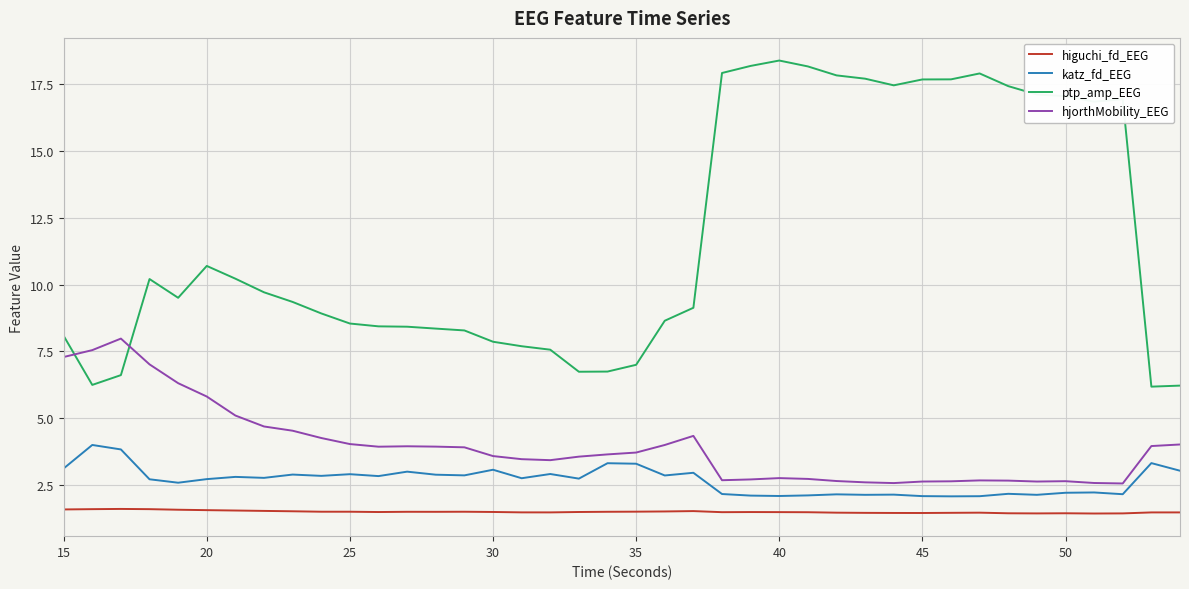

Which series has the largest range (max minus min)?

ptp_amp_EEG